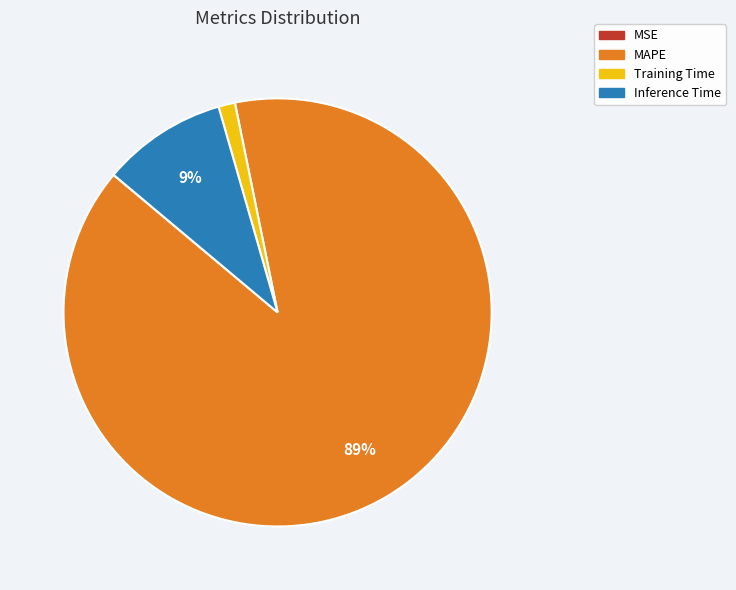

Do Inference Time and Training Time together represent more than half of the pie?

No